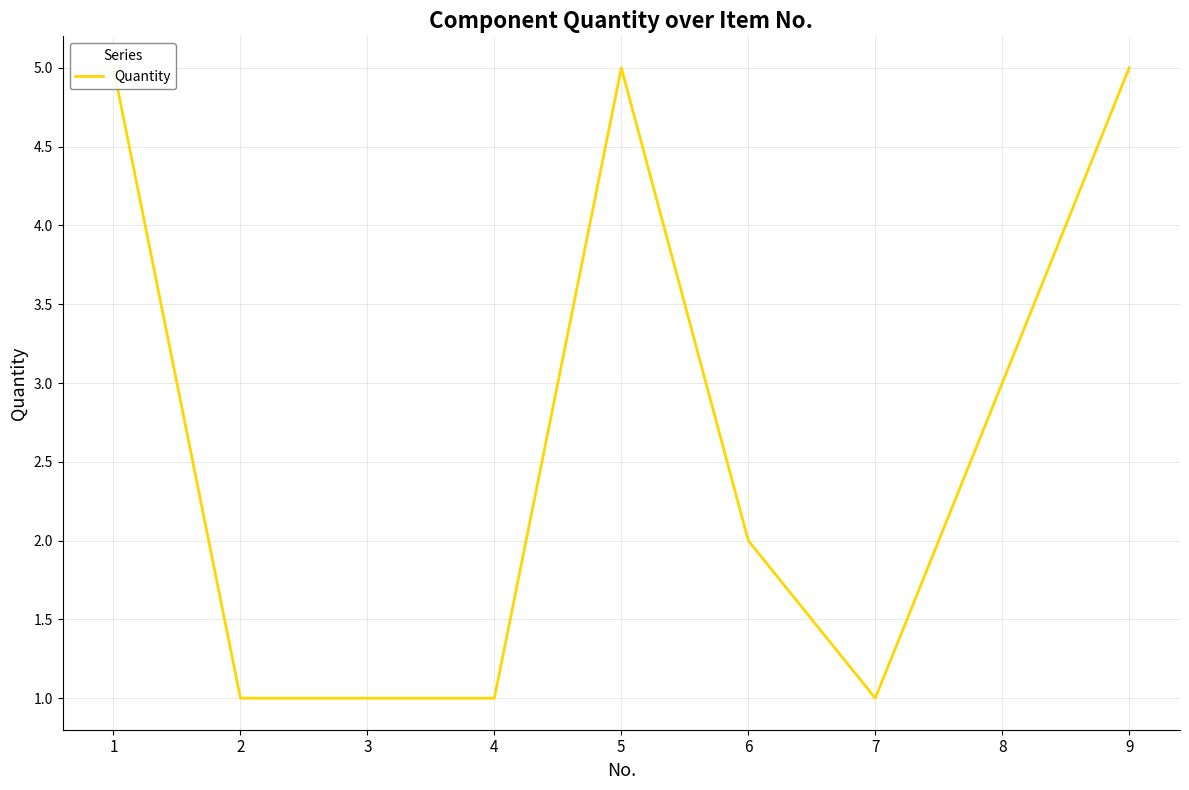

Which category has the lowest value across all series?

2